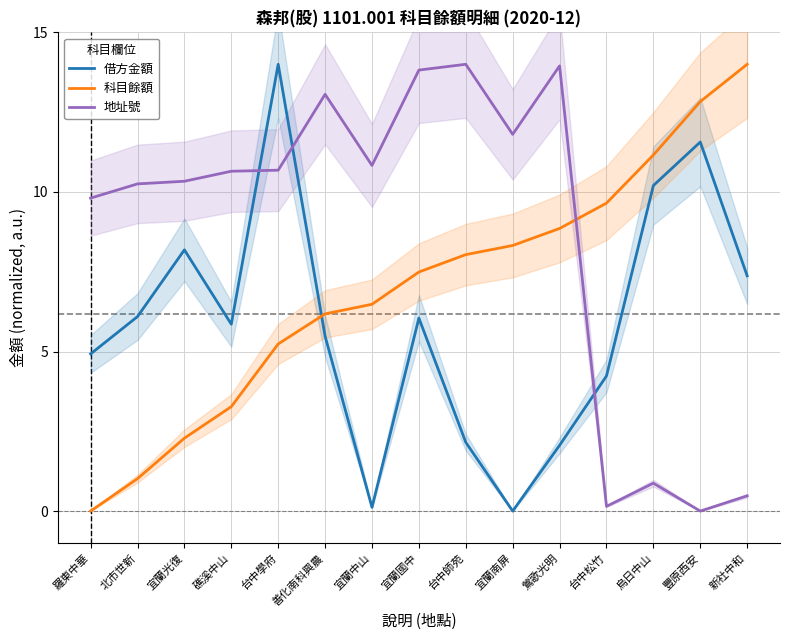

The 地址號 series shows 14.0 at 台中師苑. True or false?

True